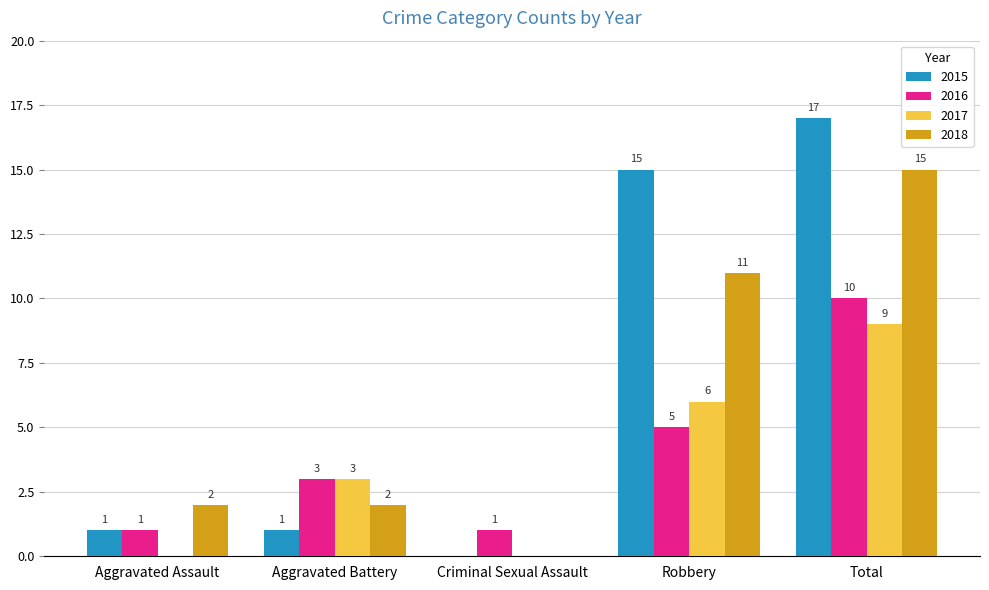

What is the highest value of the 2018 series?

15